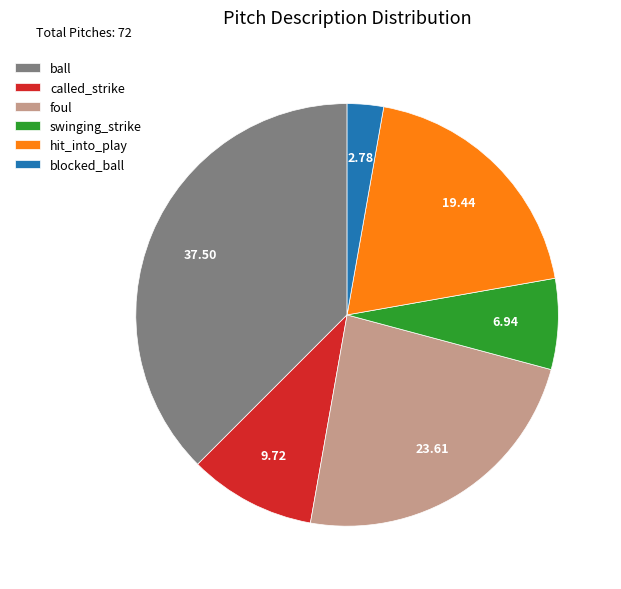

What is the smallest slice in the pie chart?

blocked_ball